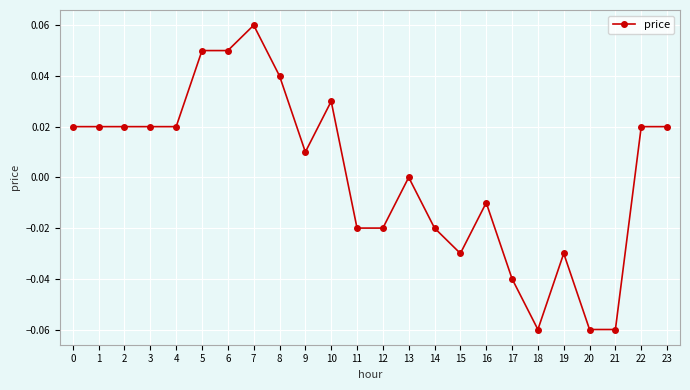

True or false: the data has more than 1 interior local peaks.

True